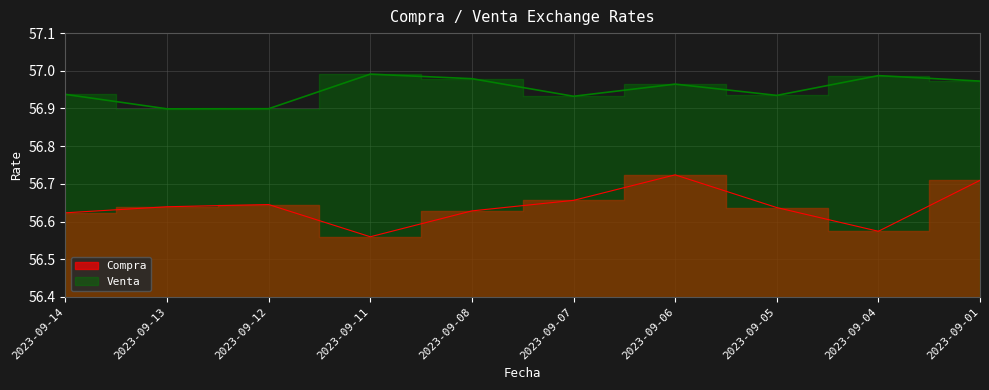

True or false: Venta has a value of 56.9 at 2023-09-12.

True